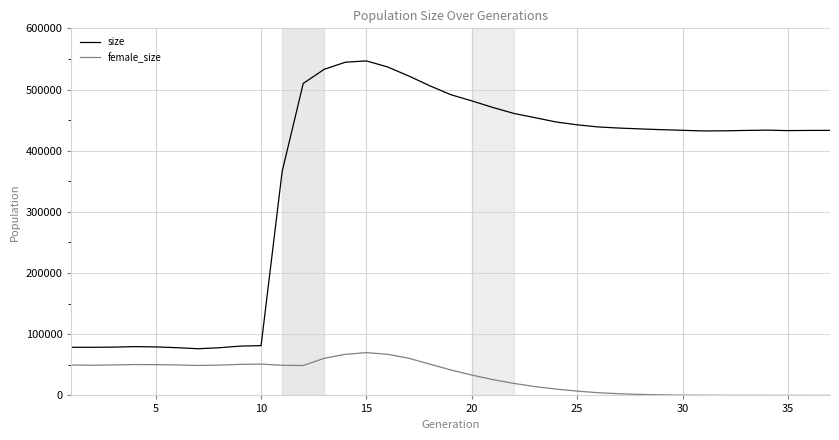

Which series has the widest spread of values?

size